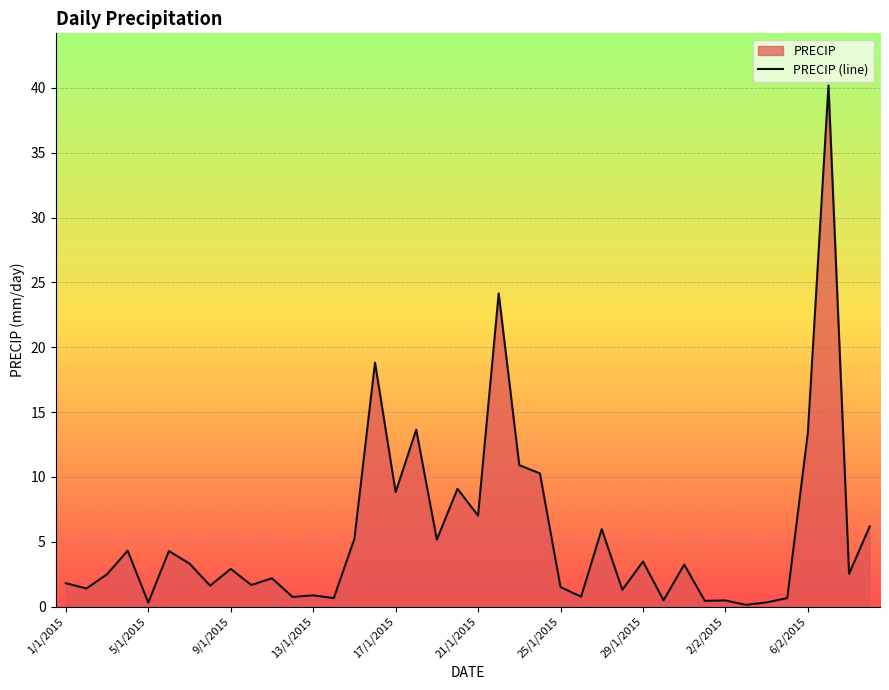

Is it true that the value at 14 is 5.2?

True